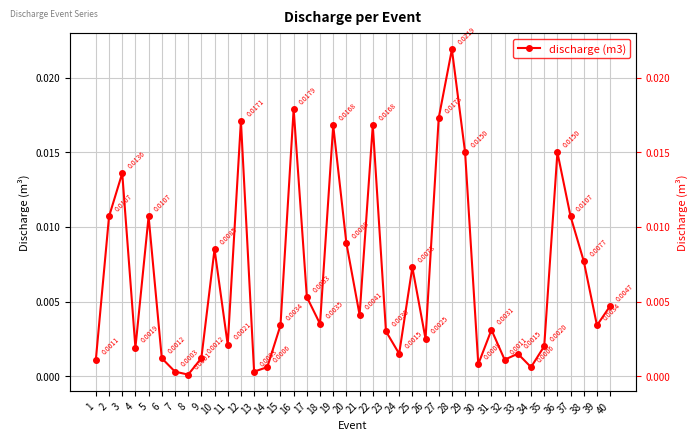

List the labels in order of value, largest first.

28, 16, 27, 12, 19, 22, 29, 36, 3, 2, 5, 37, 20, 10, 38, 25, 17, 40, 21, 18, 15, 39, 31, 23, 26, 11, 35, 4, 24, 33, 6, 9, 1, 32, 30, 14, 34, 7, 13, 8